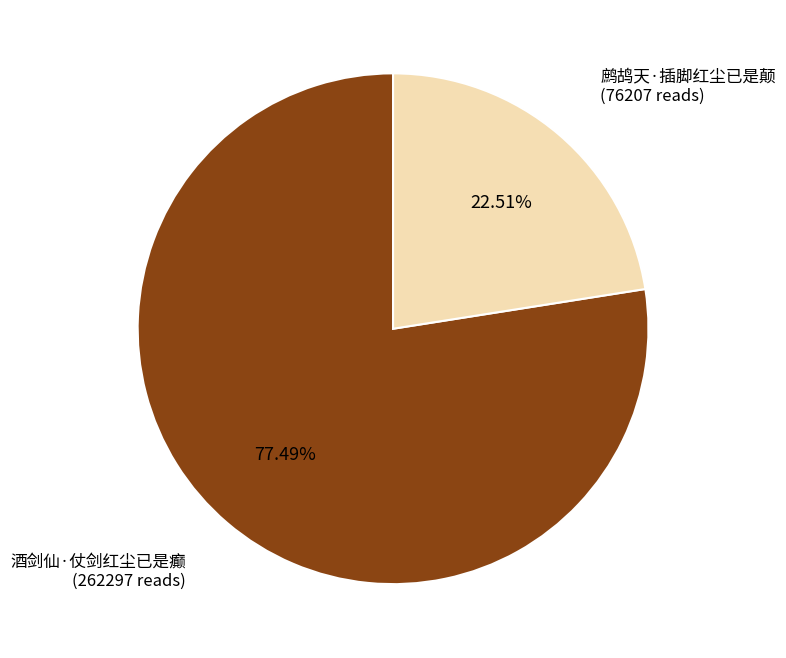

Is it true that 鹧鸪天·插脚红尘已是颠 is 8% of the pie?

False